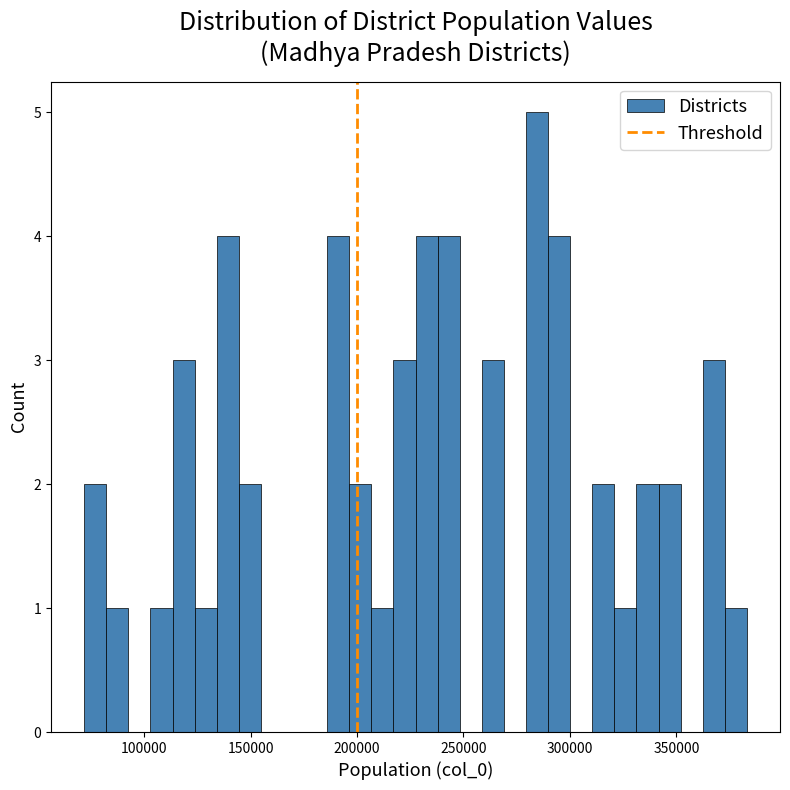

Read against the x-axis, roughly where is the centre of the tallest bar?

285000